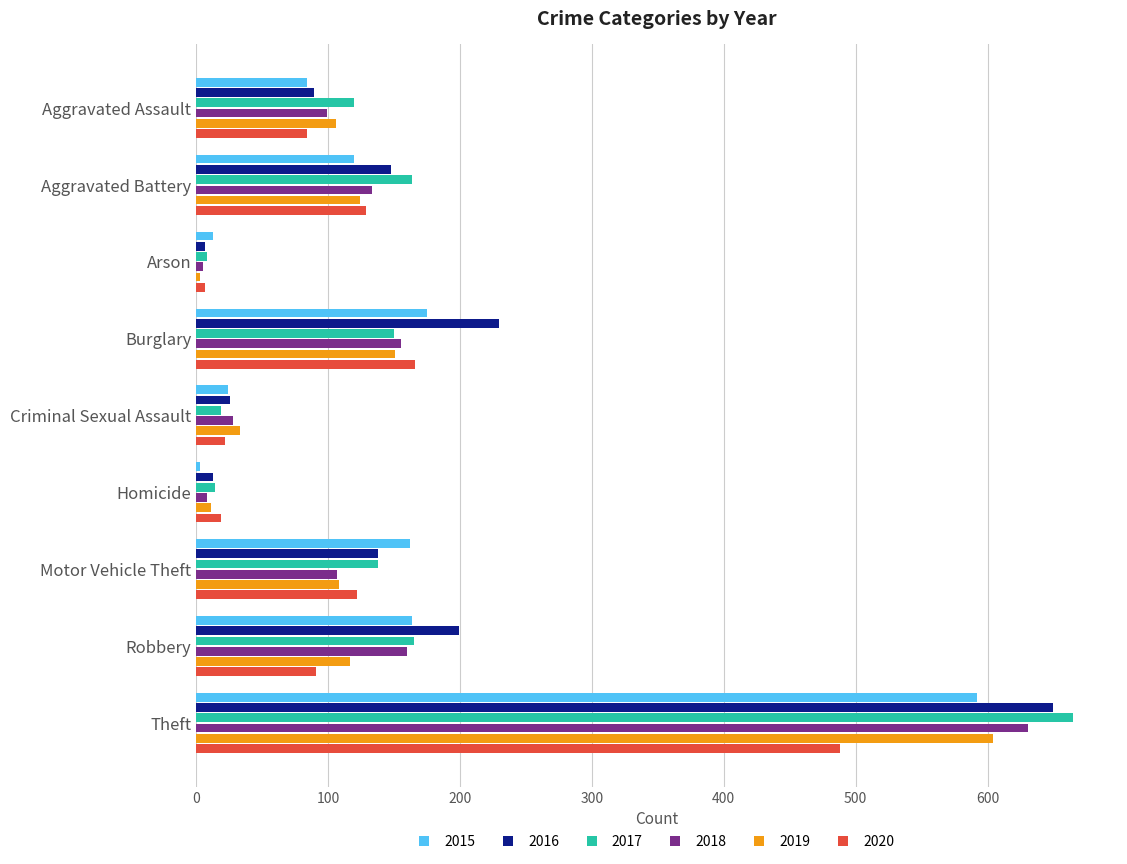

What is the lowest value of the 2020 series?

7